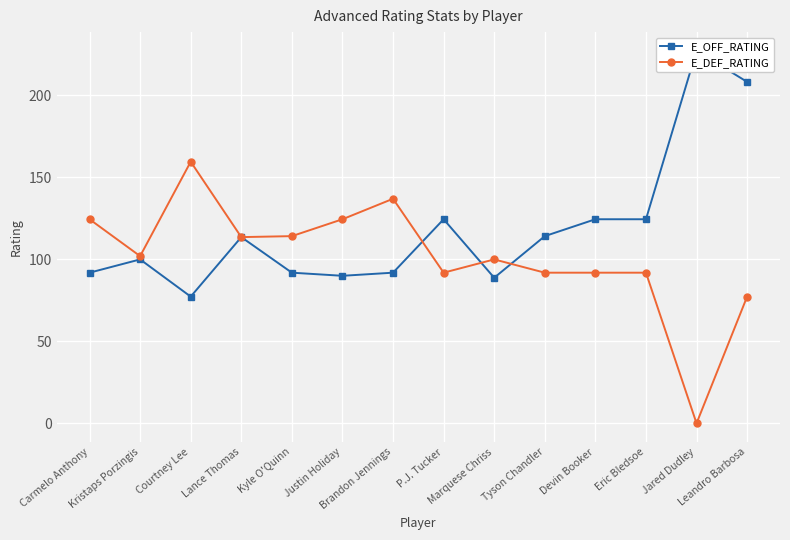

What position from the right is Kristaps Porzingis?

13